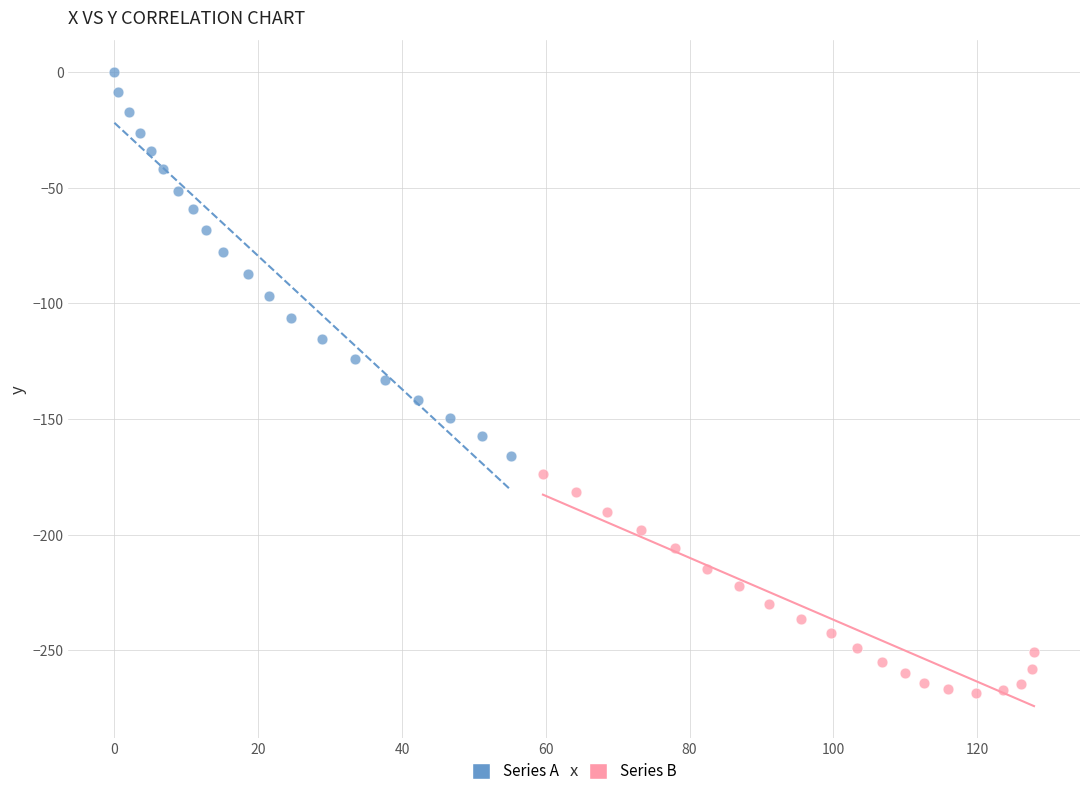

Which series has the largest Y range (max minus min)?

Series A